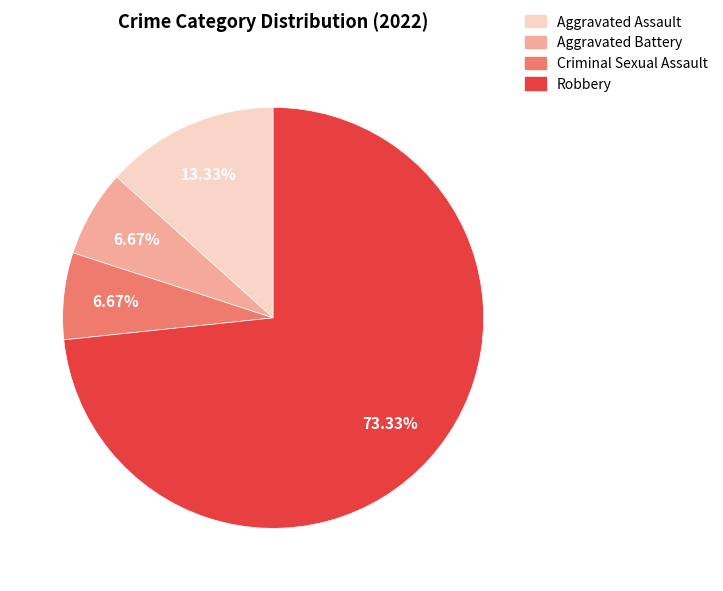

How many slices are in this pie chart?

4